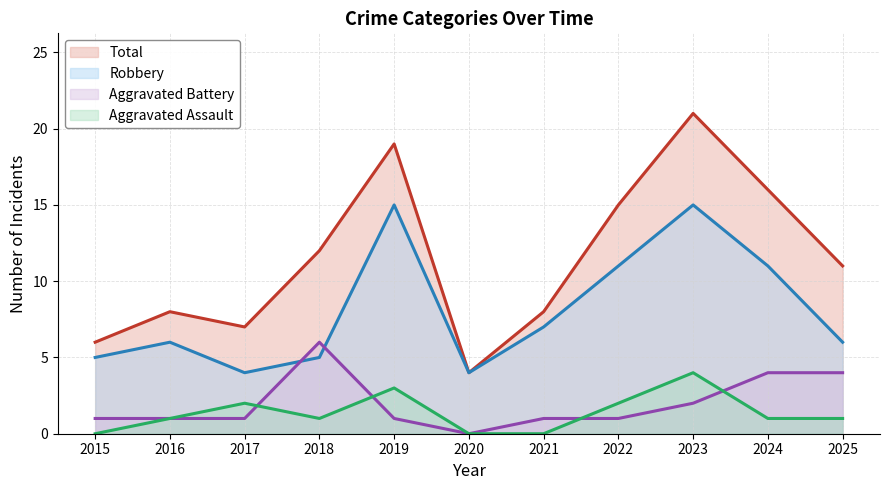

Count the number of data series in this chart.

4